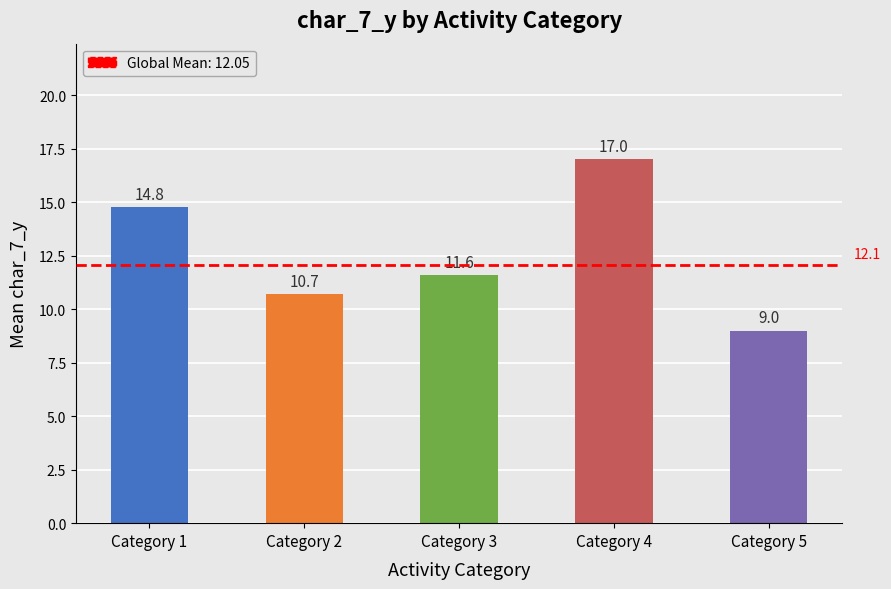

At which category does the chart reach its peak across all series?

Category 4